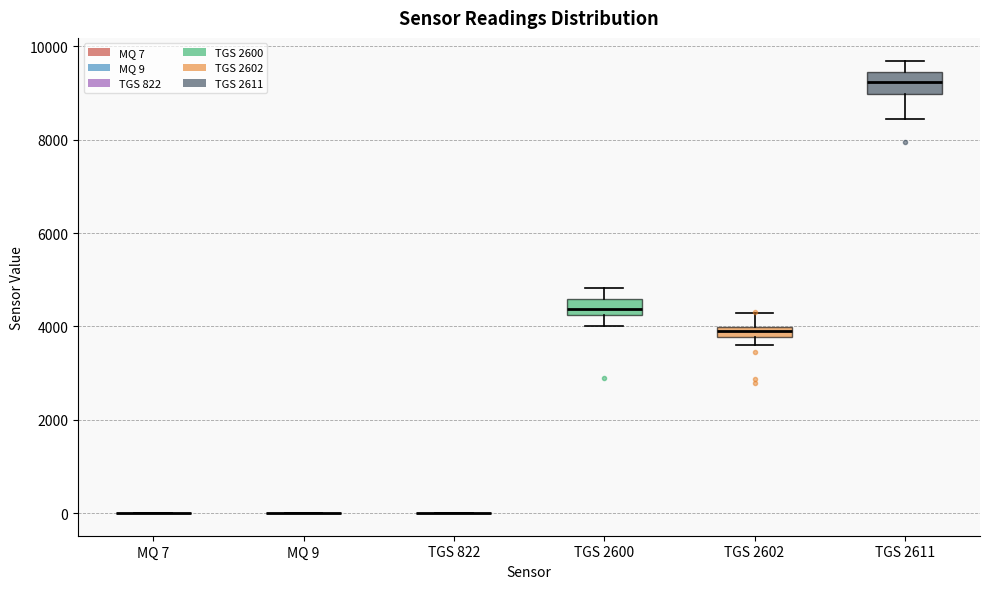

Where does the lower whisker of the box for TGS 2600 end on the y-axis? The values are not printed on the chart, so give them approximately, as read against the axis.

4000